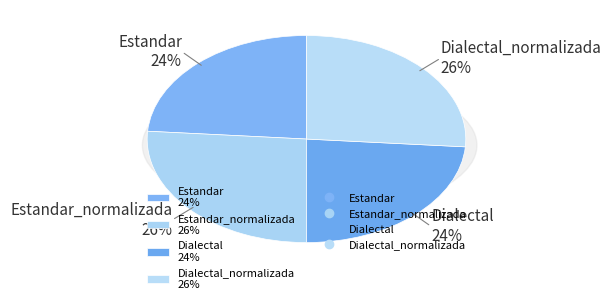

How many slices are in this pie chart?

4